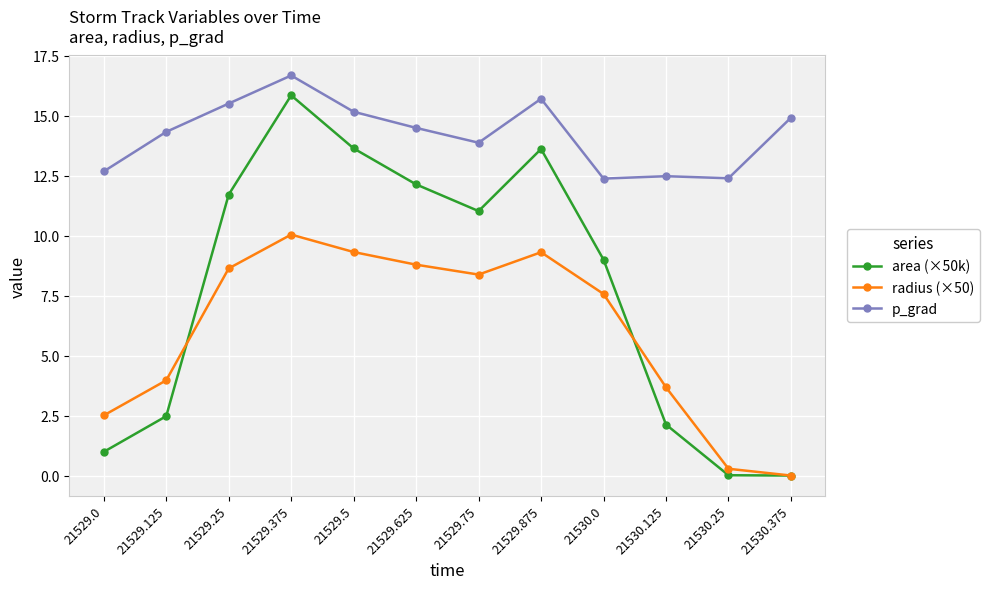

Where is the first local maximum for area (×50k)?

21529.375